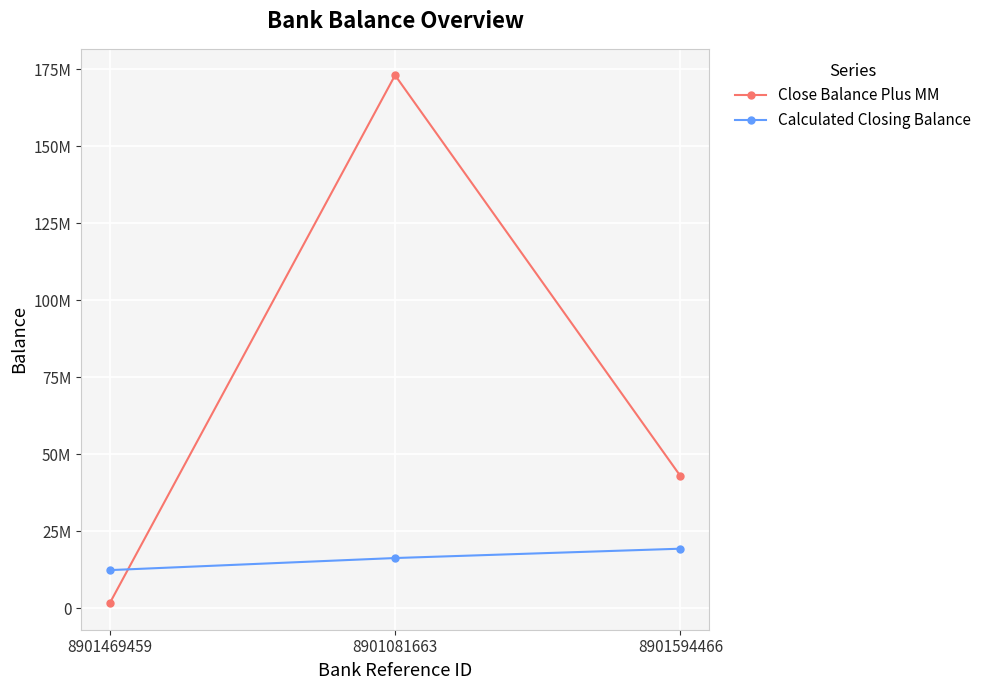

Which label corresponds to the smallest value in the chart?

8901469459